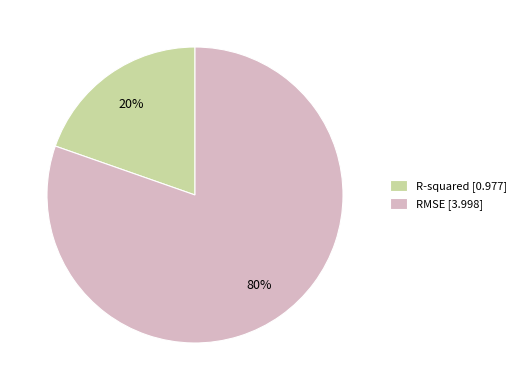

To the nearest percent, what portion does R-squared represent?

20%